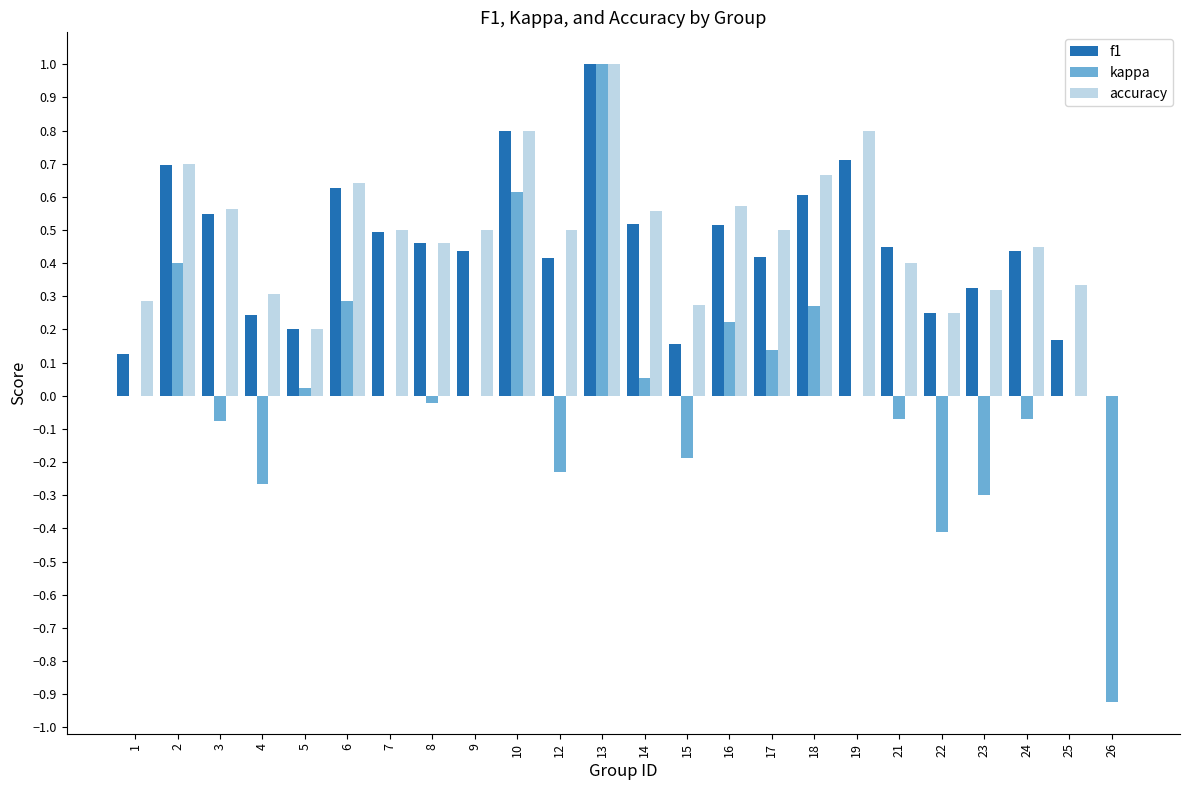

The accuracy series shows 0.8 at 10. True or false?

True